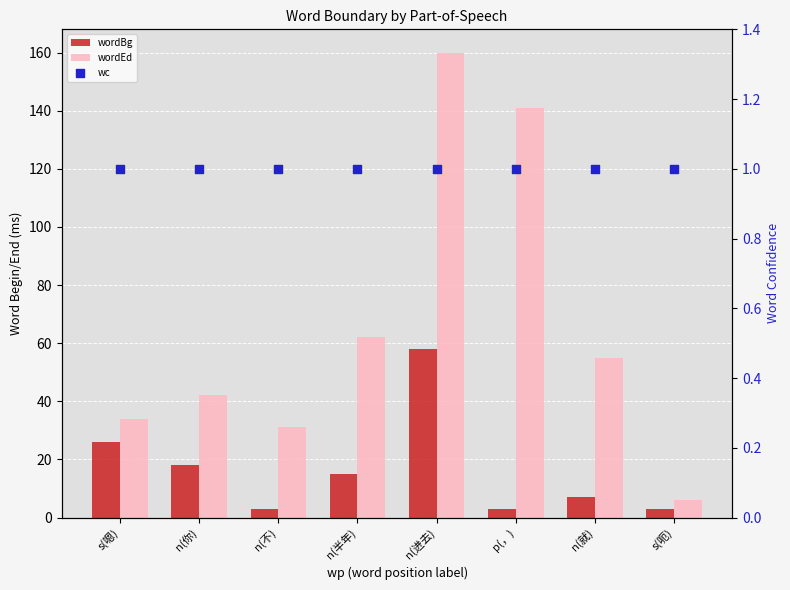

Which series reaches the minimum Y coordinate?

wc